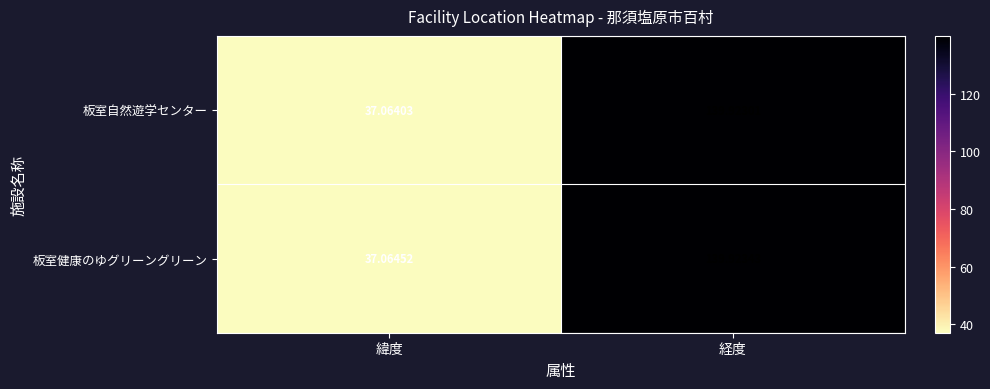

At how many categories does at least one series exceed 61?

1